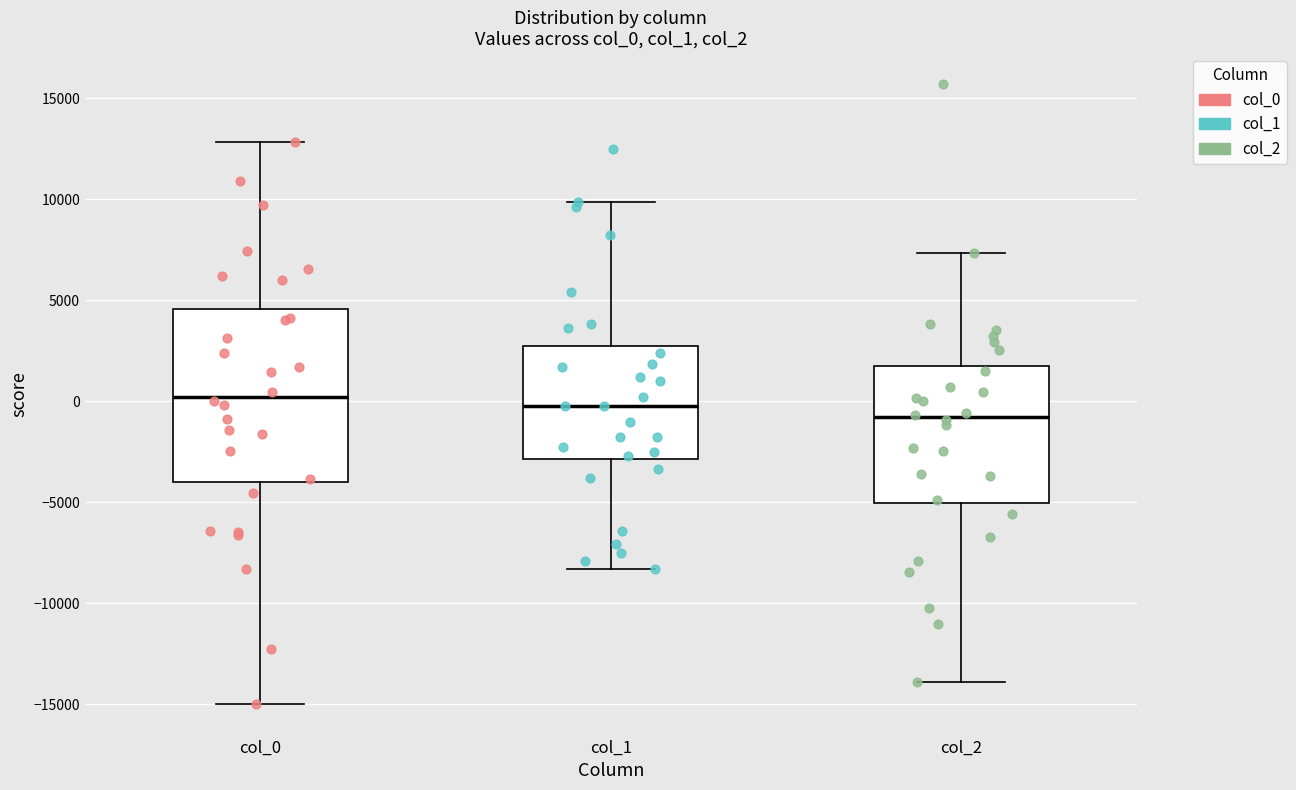

Reading left to right, read every box against the y-axis: the position of its median line, the range the box covers, and the ends of its whiskers. The values are not printed on the chart, so give them approximately, as read against the axis.

col_0: median 0, box -4000 to 4500, whiskers -15000 to 13000
col_1: median 0, box -3000 to 2500, whiskers -8500 to 10000
col_2: median -1000, box -5000 to 2000, whiskers -14000 to 7500